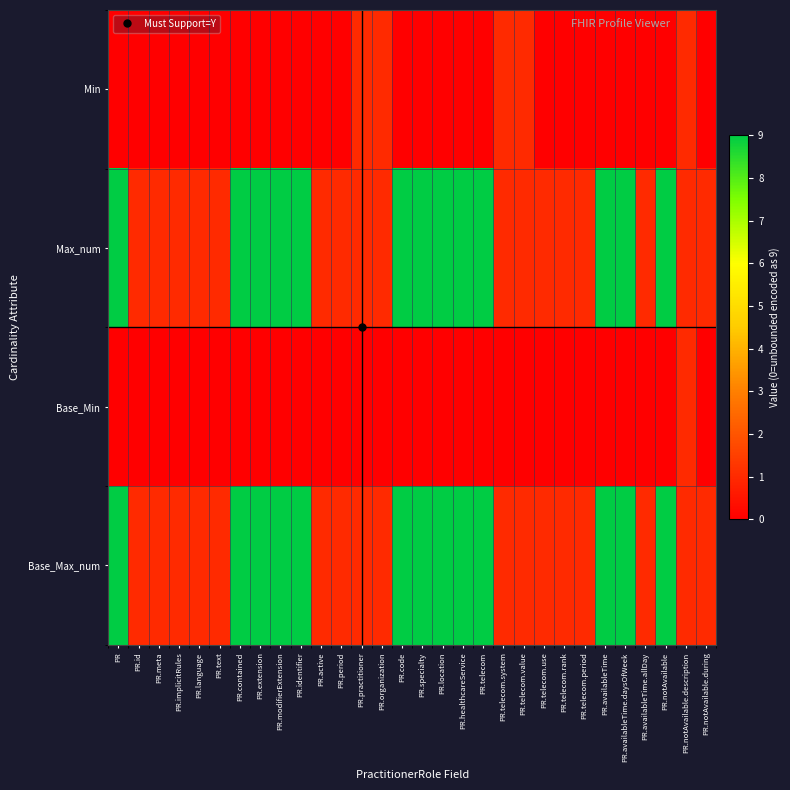

Which category has the lowest value across all series?

PR